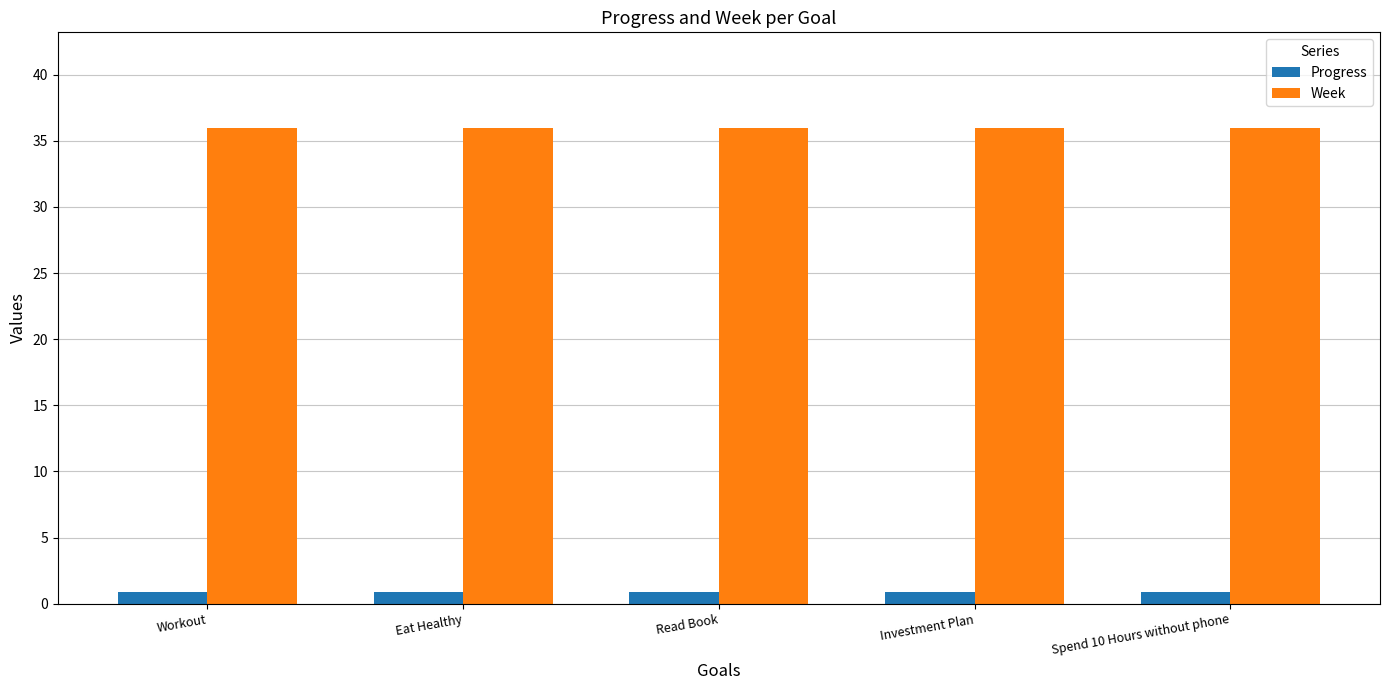

Read the Week value at Read Book.

36.0